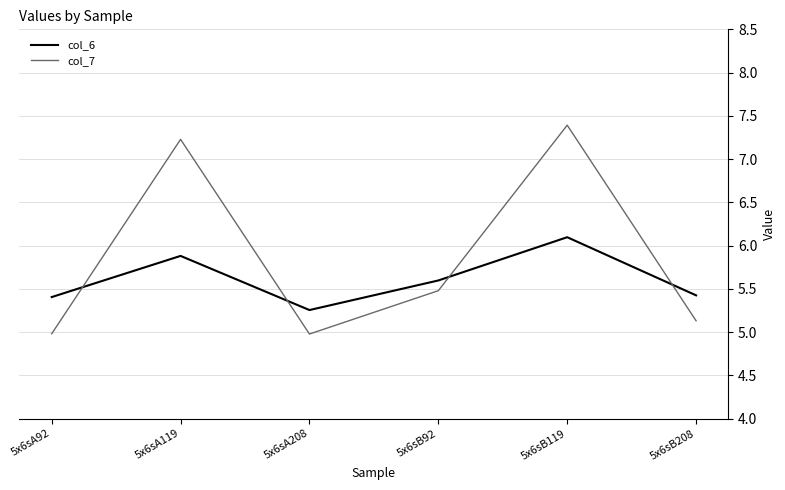

Which series has the widest spread of values?

col_7